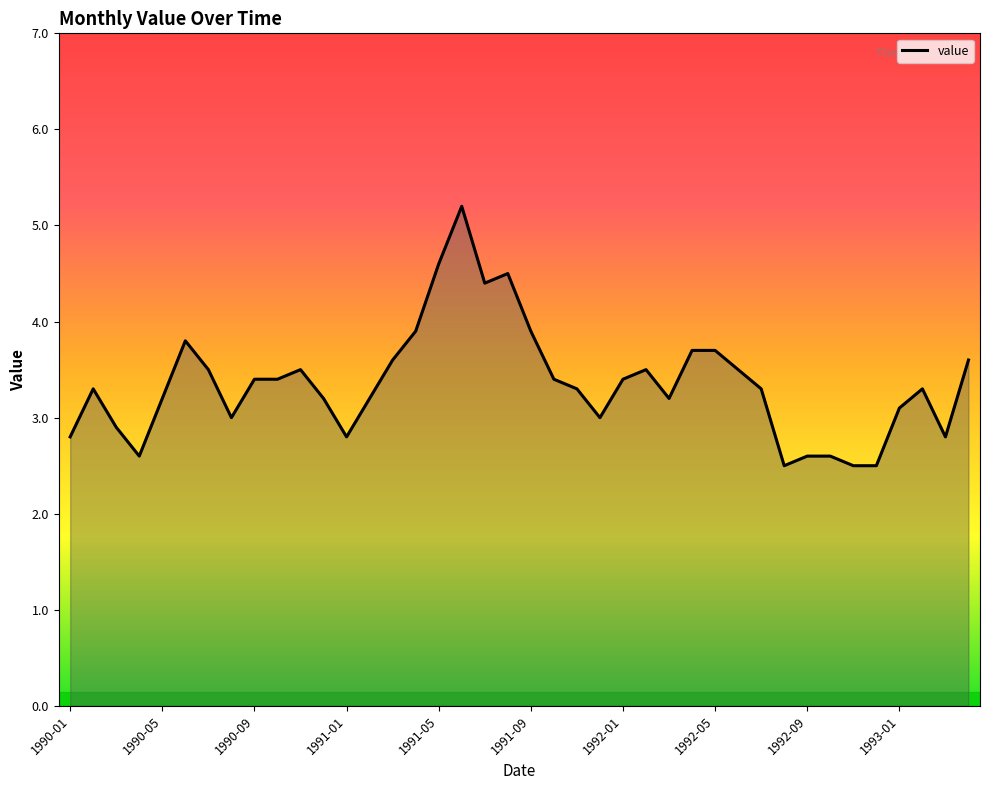

What is the average value?

3.4